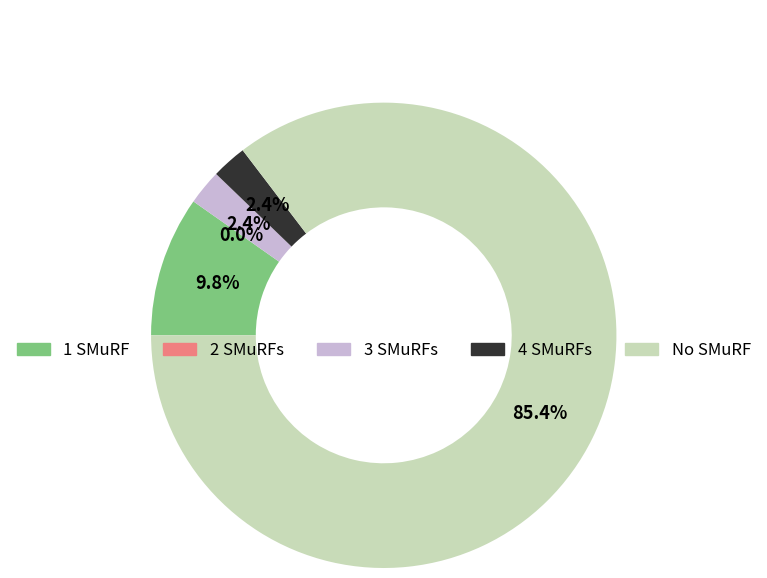

Is 13 the majority of the pie?

No